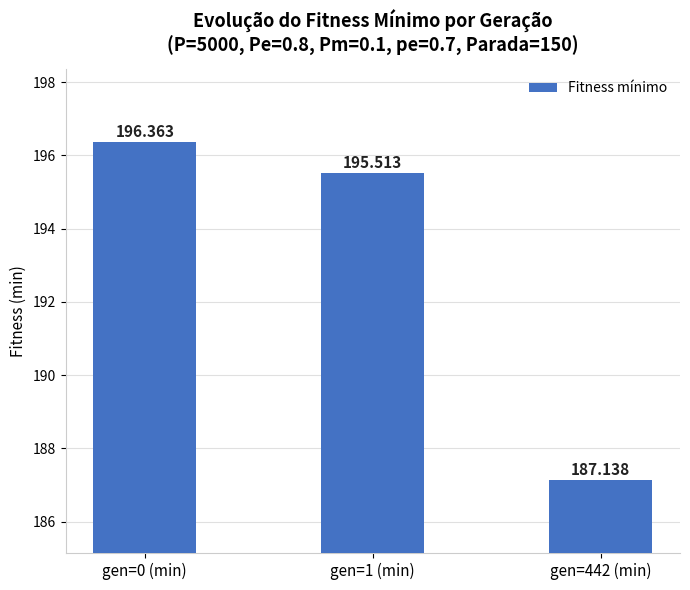

True or false: the data shows 187.1 at gen=442 (min).

True